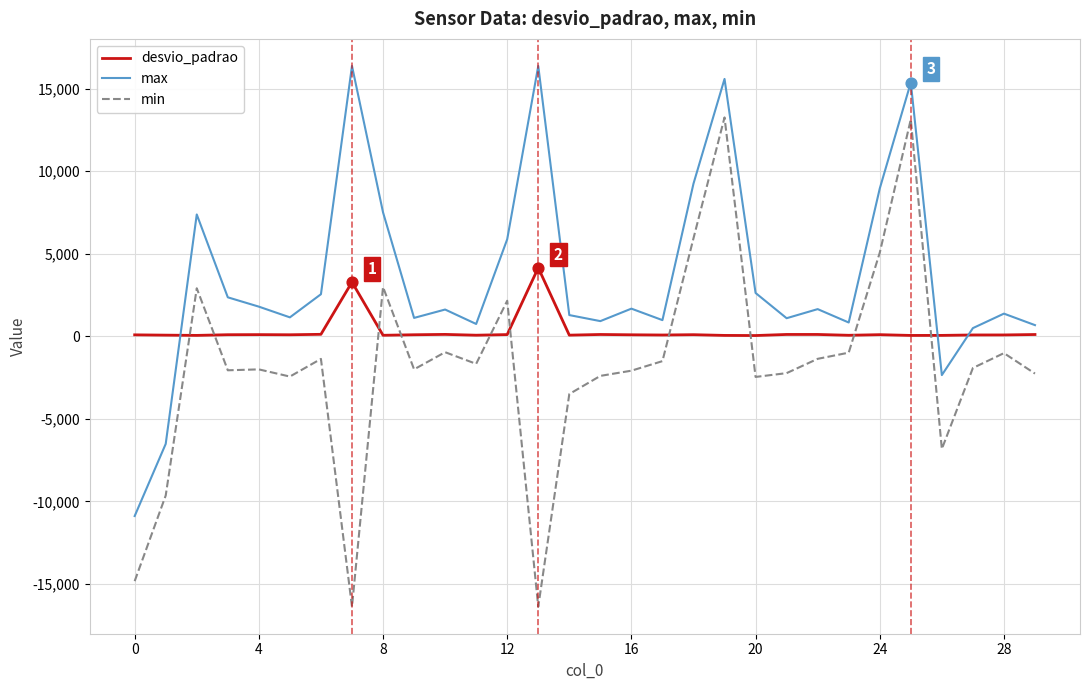

Rank the series by their average value, from highest to lowest.

max, desvio_padrao, min